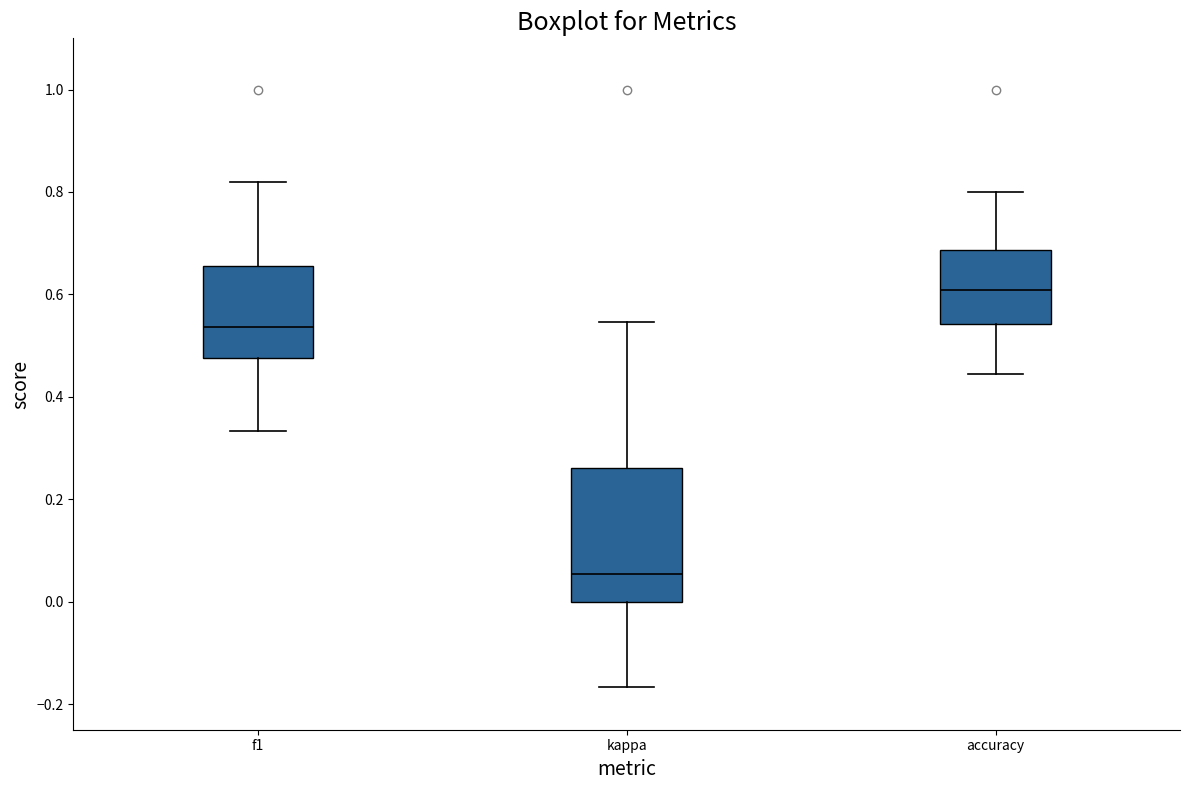

Comparing the boxes themselves (not the whiskers), which one is the tallest?

kappa